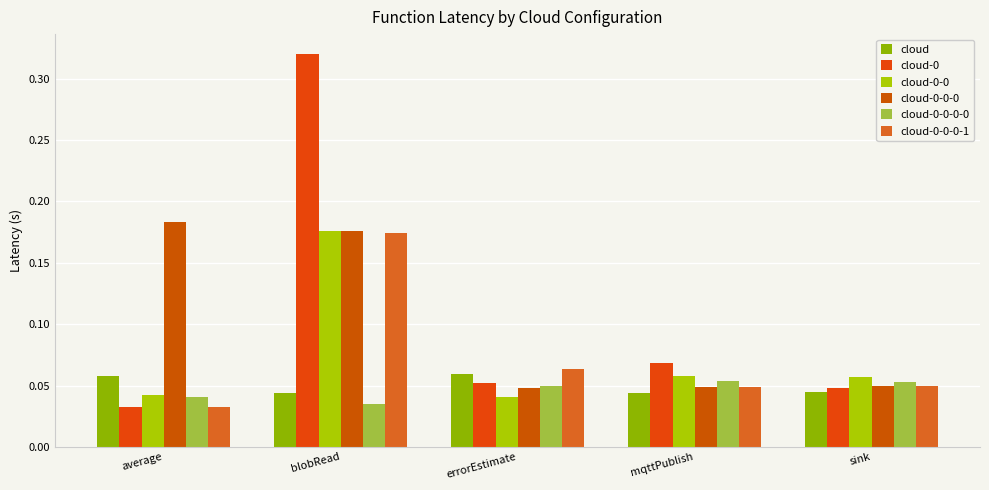

At which category is the sum across all series the highest?

blobRead